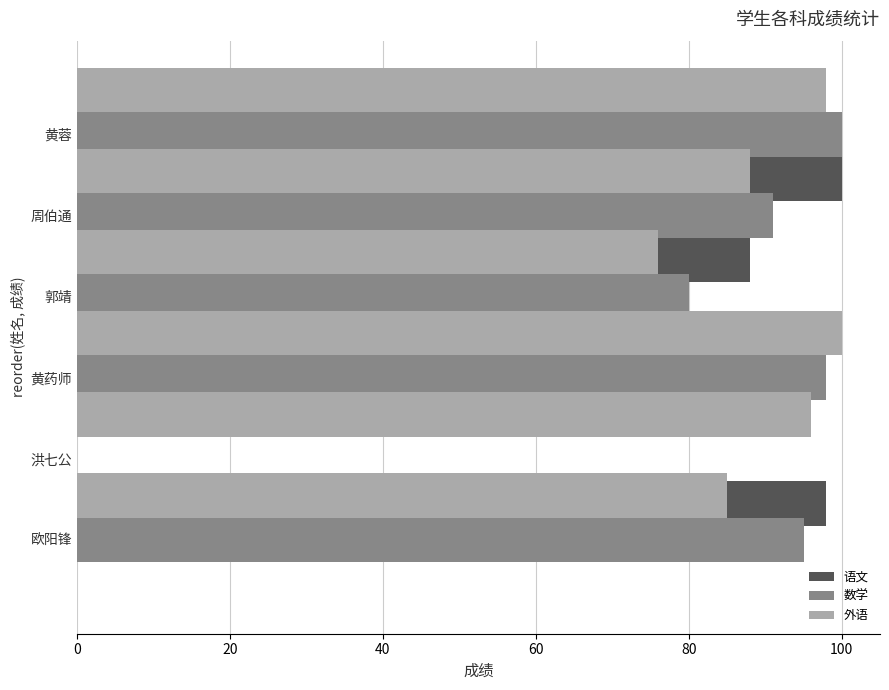

Rank the series by their average value, from highest to lowest.

外语, 数学, 语文